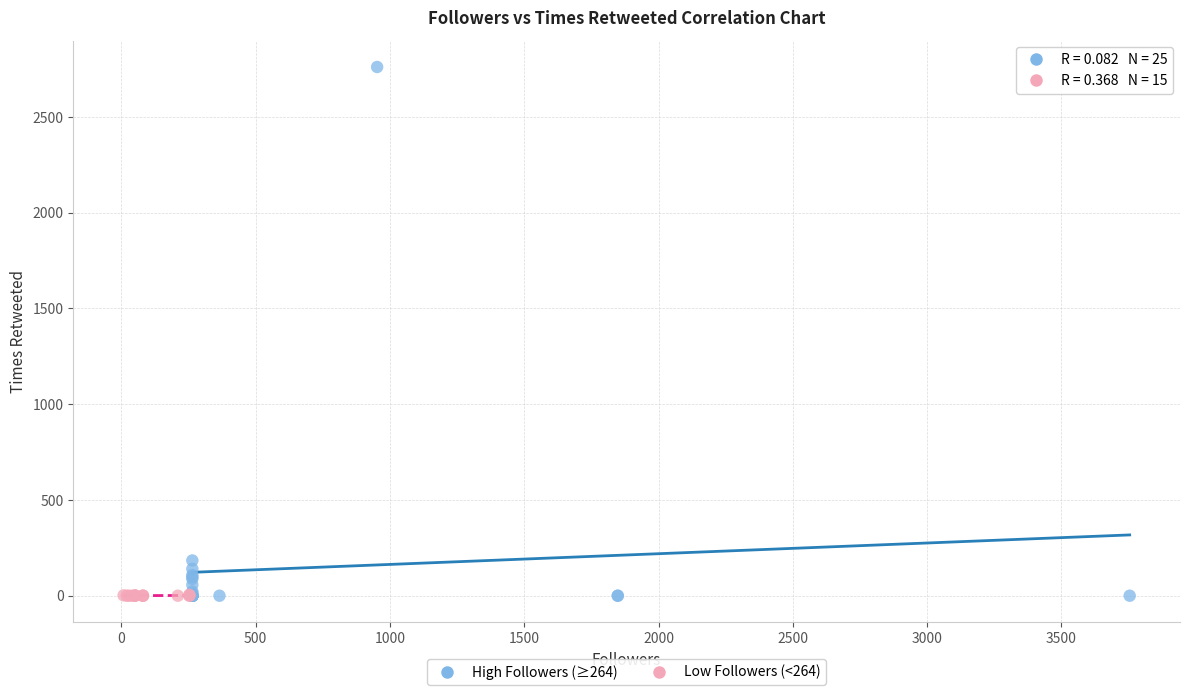

Which series has the largest Y range (max minus min)?

High Followers (≥264)